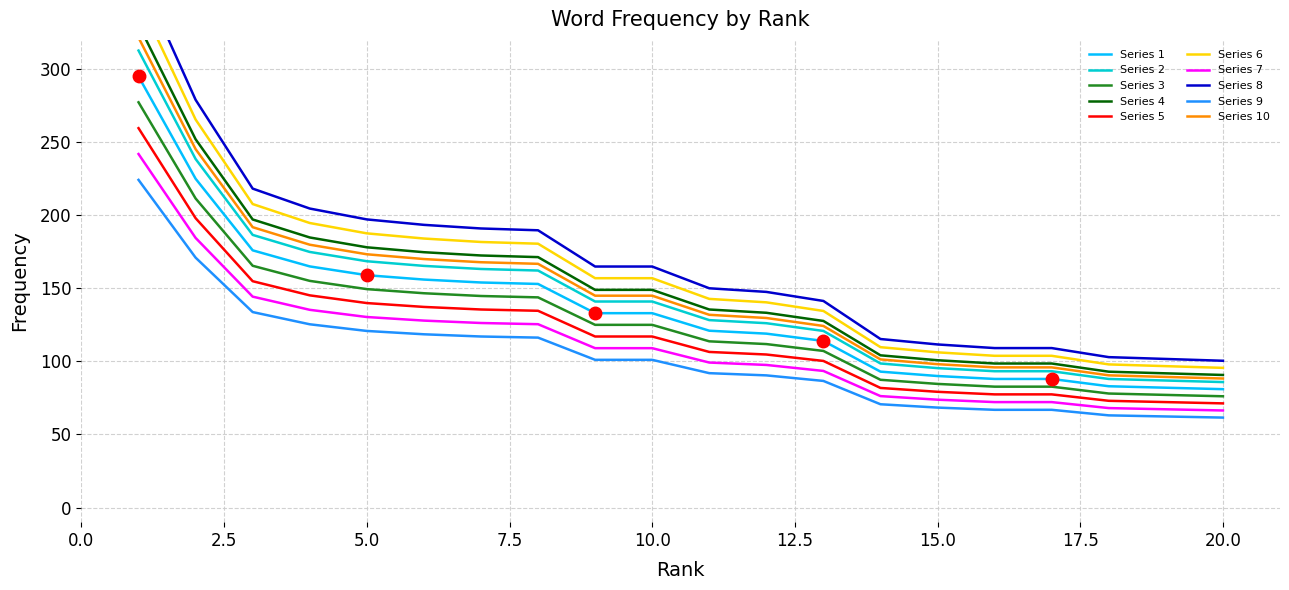

Where is the data nearest to the value 188?

3